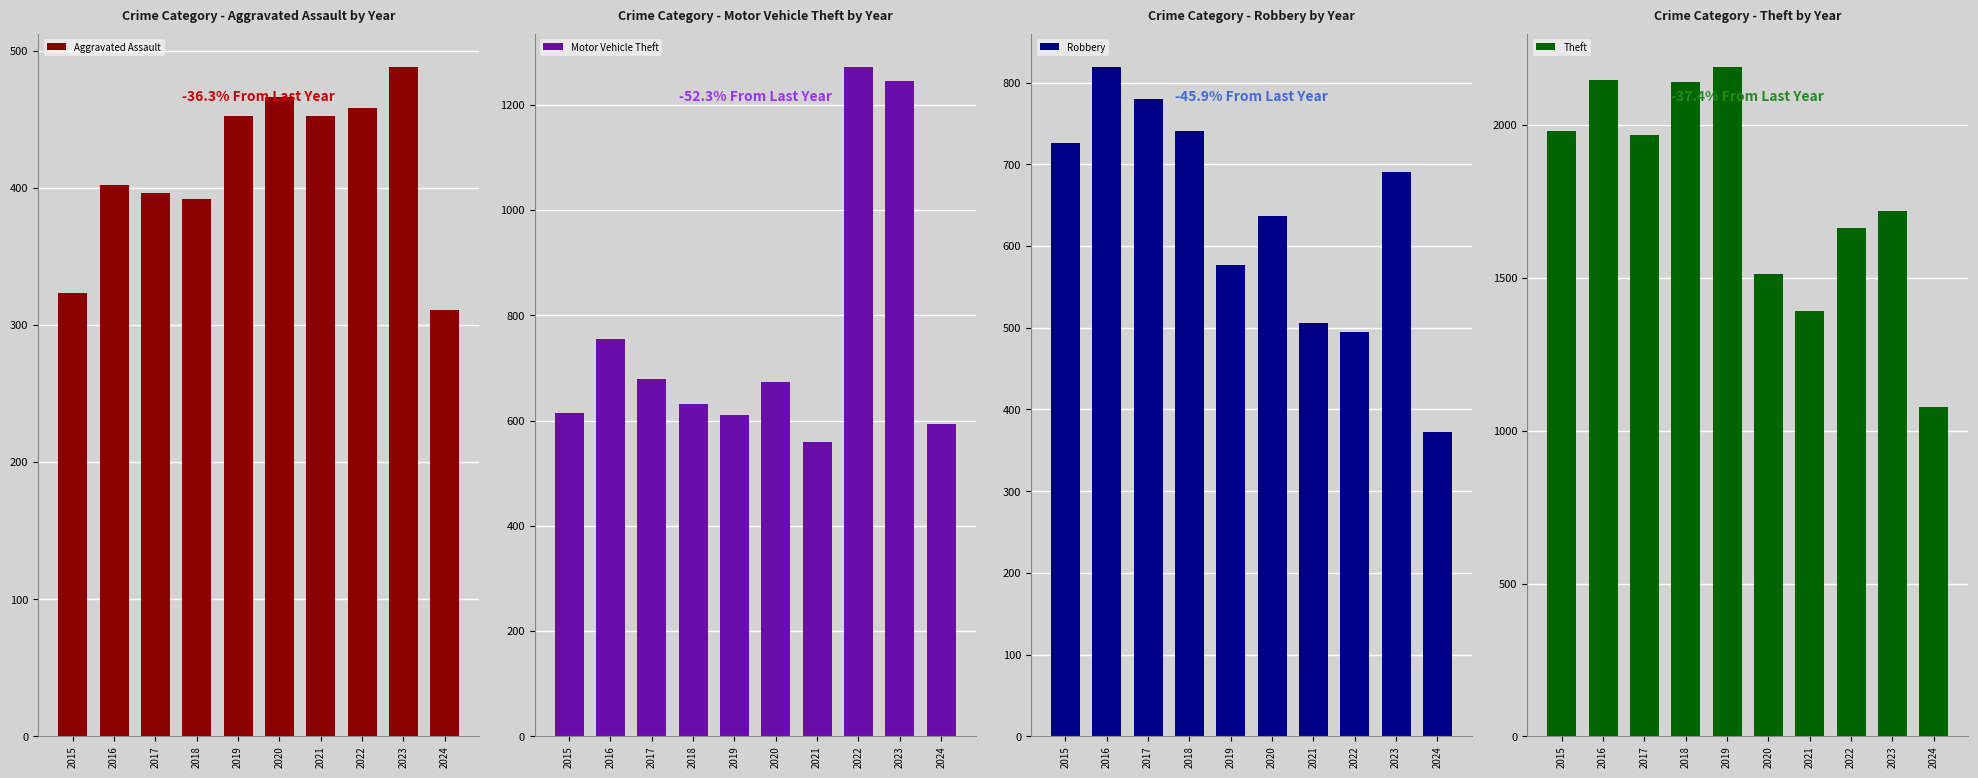

At 2016, list the series in order from largest to smallest.

Theft, Robbery, Motor Vehicle Theft, Aggravated Assault